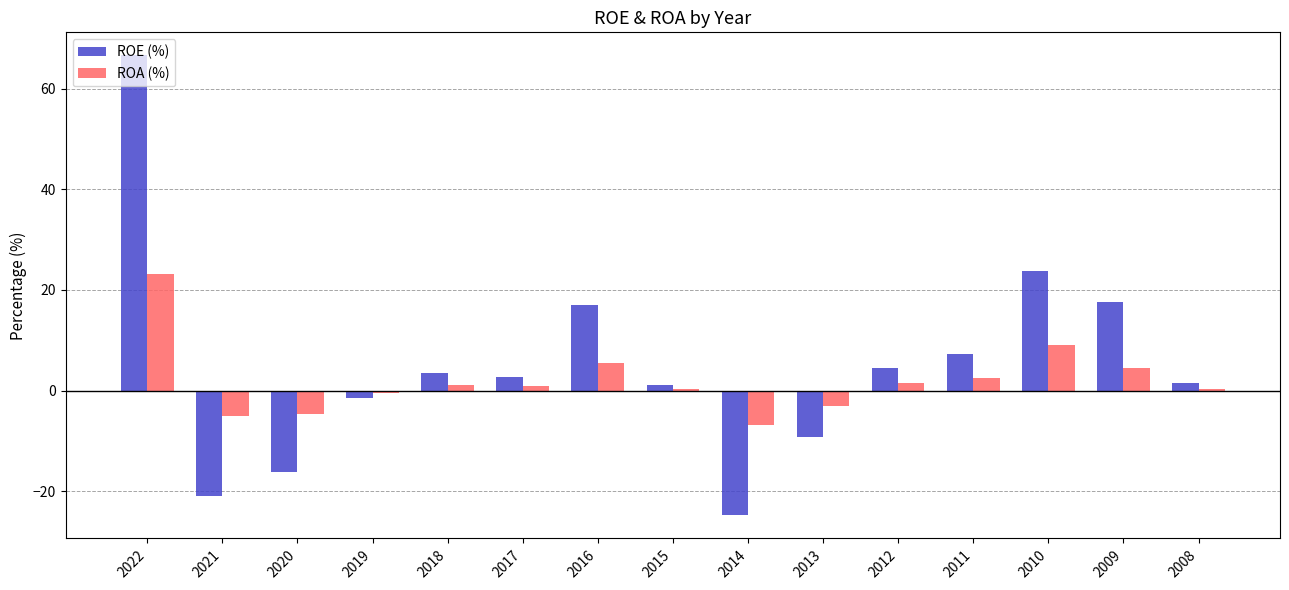

Which series has the widest spread of values?

ROE (%)